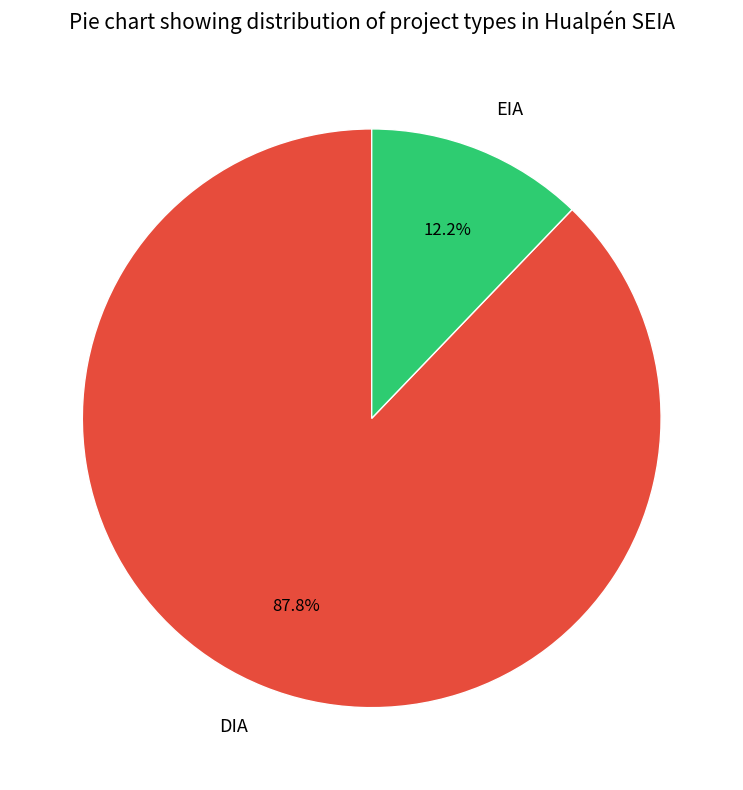

Which category accounts for the majority?

DIA